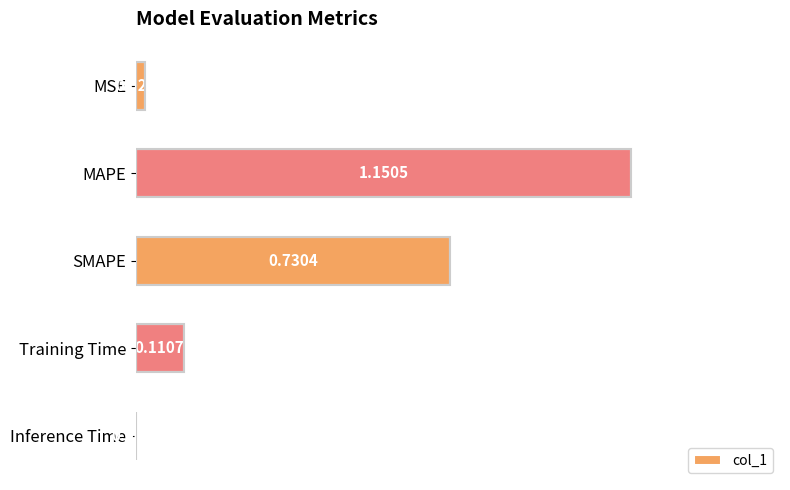

At which category does the chart reach its peak across all series?

MAPE